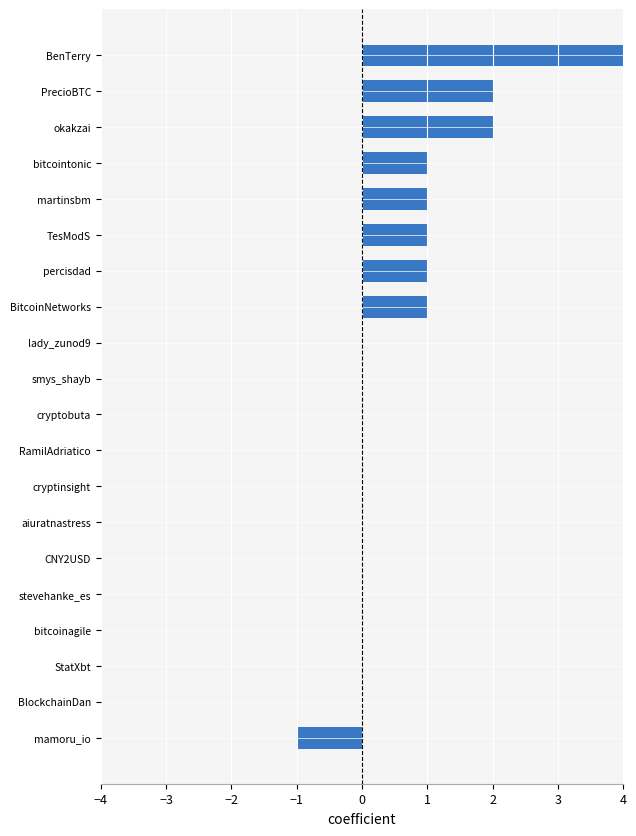

Reading left to right, transcribe all the data shown in this chart.

5	2	2	1	1	1	1	1	0	0	0	0	0	0	0	0	0	0	0	-1